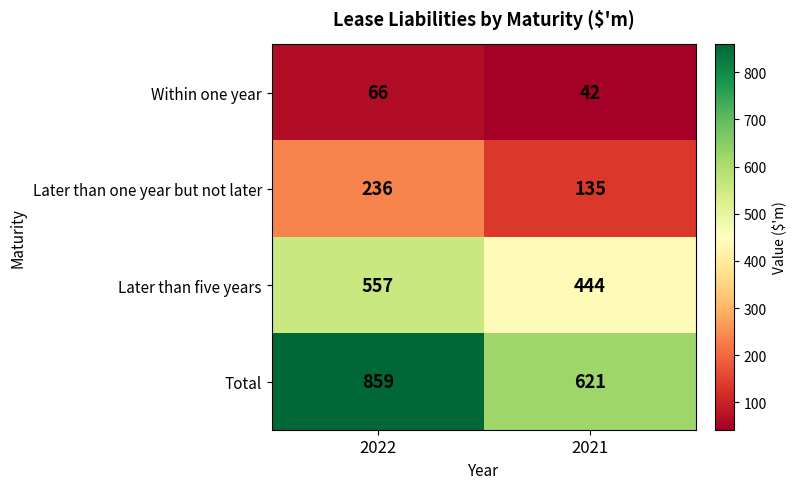

Rank the series by their maximum value, from lowest to highest.

Within one year, Later than one year but not later, Later than five years, Total